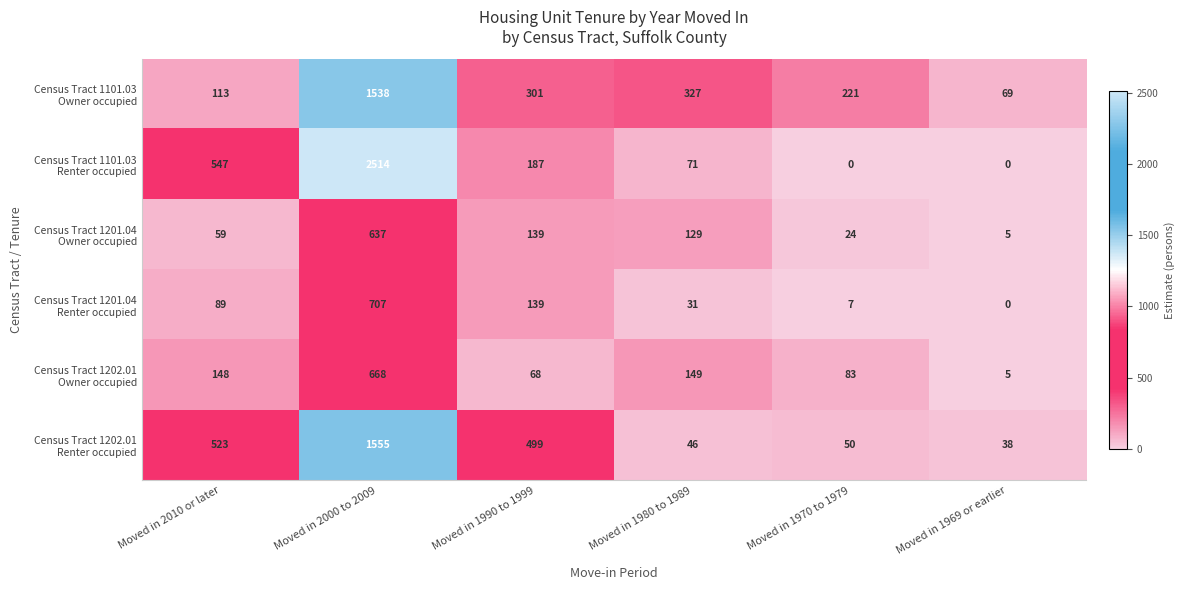

At which category does the chart reach its peak across all series?

Moved in 2000 to 2009